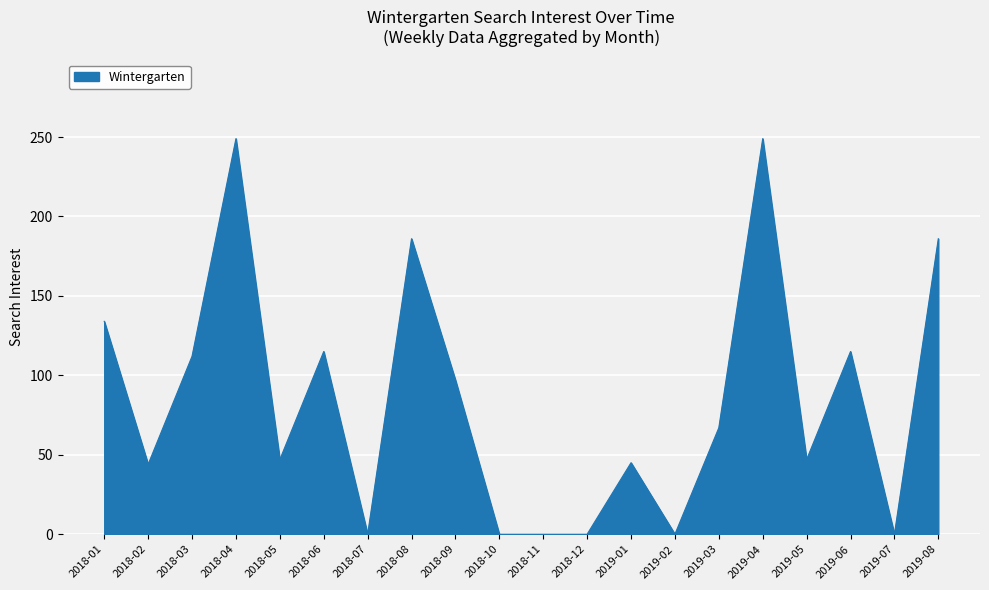

The value at 2018-08 is 186. True or false?

True